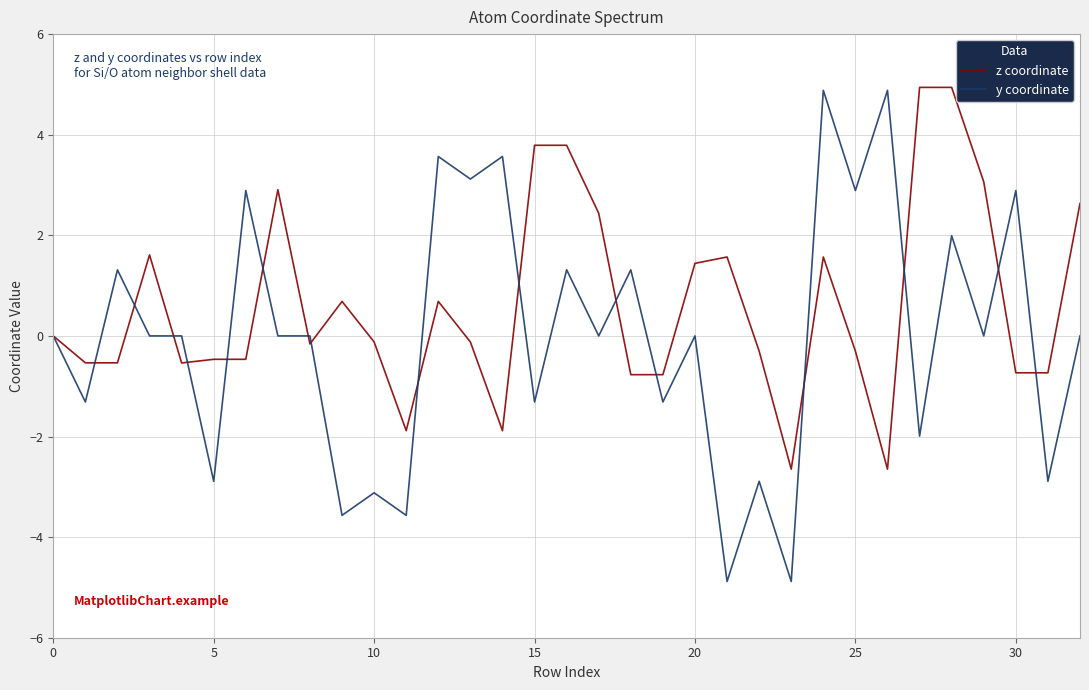

Rank the series by their average value, from highest to lowest.

z coordinate, y coordinate